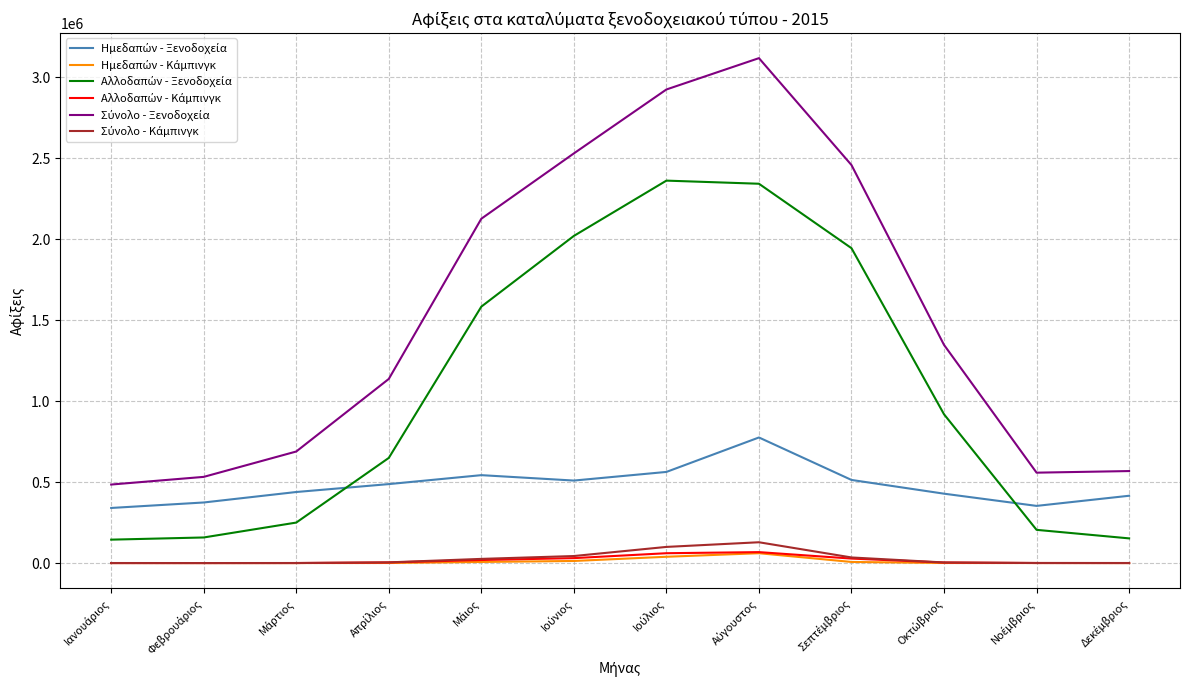

Reading right to left, transcribe all the data shown in this chart.

Ημεδαπών - Ξενοδοχεία: 415825	353209	428633	513471	775802	563000	509678	543072	487821	438955	374250	340418
Ημεδαπών - Κάμπινγκ: 159	254	447	6939	60935	38938	12974	6928	533	88	83	161
Αλλοδαπών - Ξενοδοχεία: 152512	205240	919038	1945021	2343064	2362326	2020795	1583962	649580	250181	158157	144691
Αλλοδαπών - Κάμπινγκ: 237	347	3304	27742	67671	60880	30526	18935	3852	281	103	161
Σύνολο - Ξενοδοχεία: 568337	558449	1347671	2458492	3118866	2925326	2530473	2127034	1137401	689136	532407	485109
Σύνολο - Κάμπινγκ: 396	601	3751	34681	128606	99818	43500	25863	4385	369	186	322